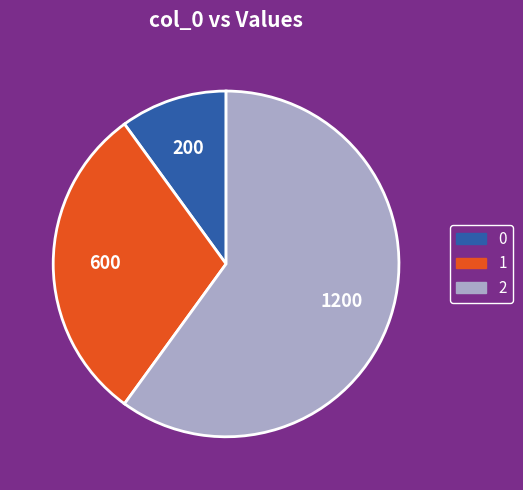

Is there a majority slice in this chart?

Yes